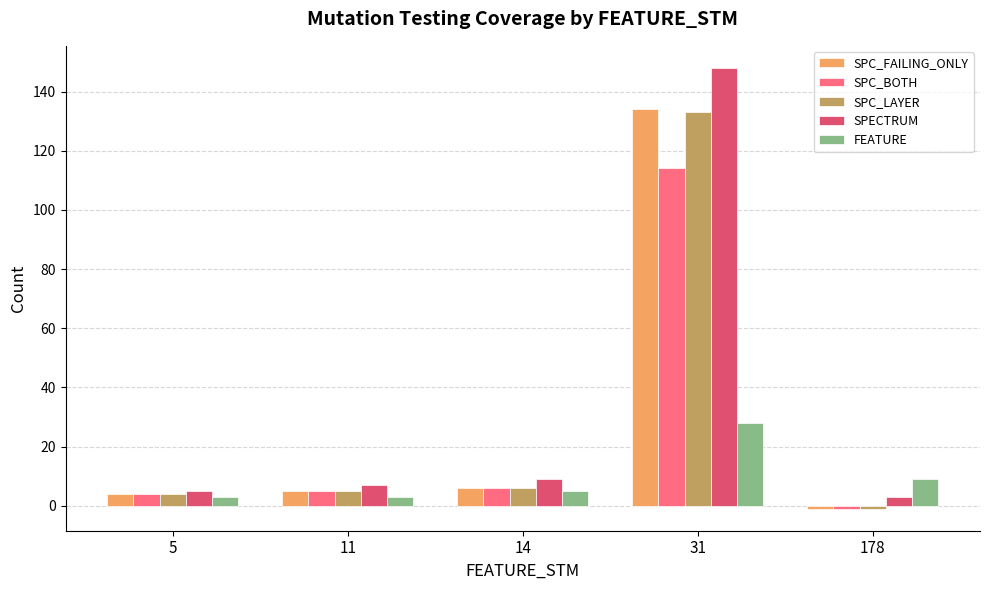

What is the sum of all SPC_BOTH values?

128